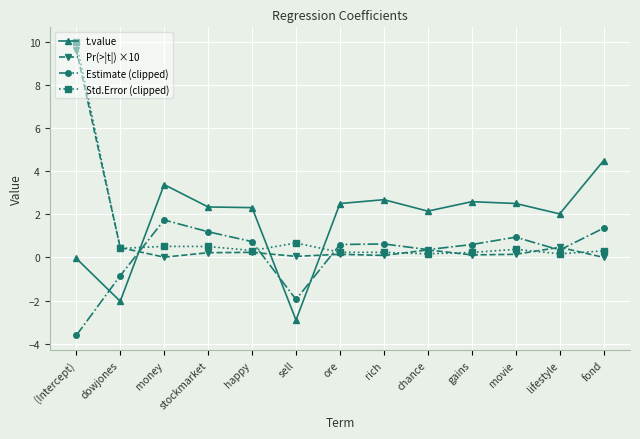

What is the value of the Pr(>|t|) ×10 point at the 9th from the left?

0.4